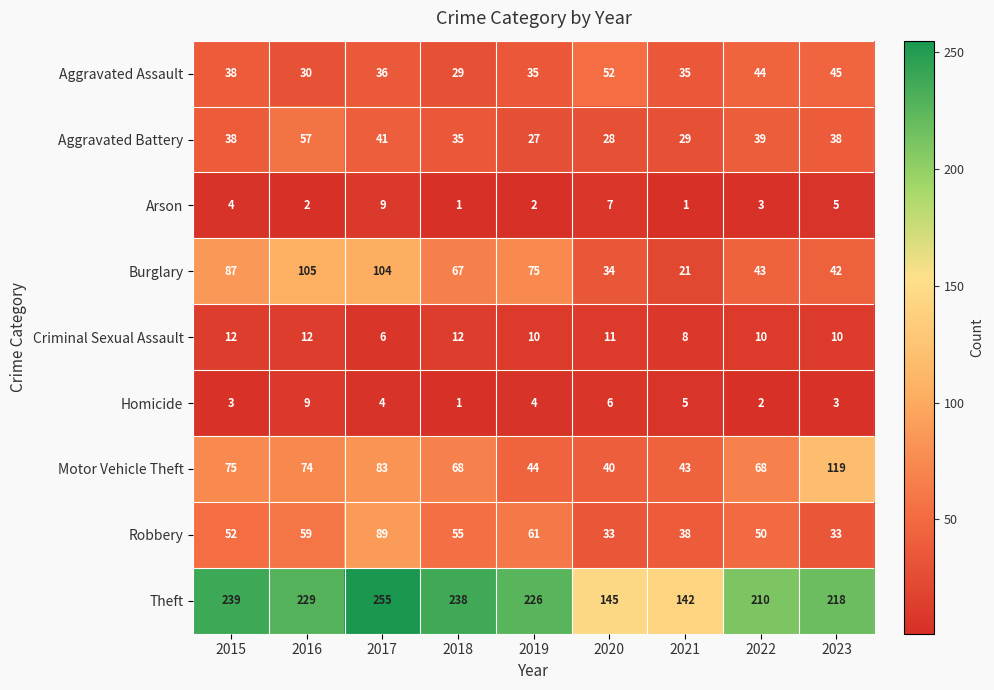

True or false: Motor Vehicle Theft has a value of 40 at 2020.

True